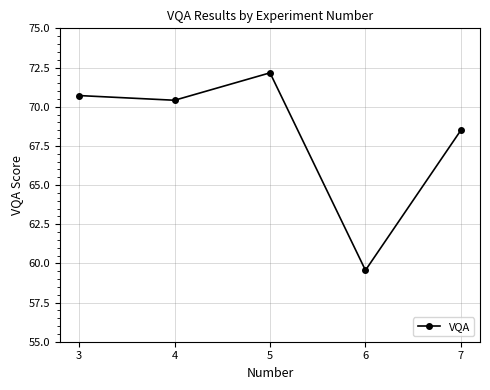

Which label corresponds to the largest value in the chart?

5